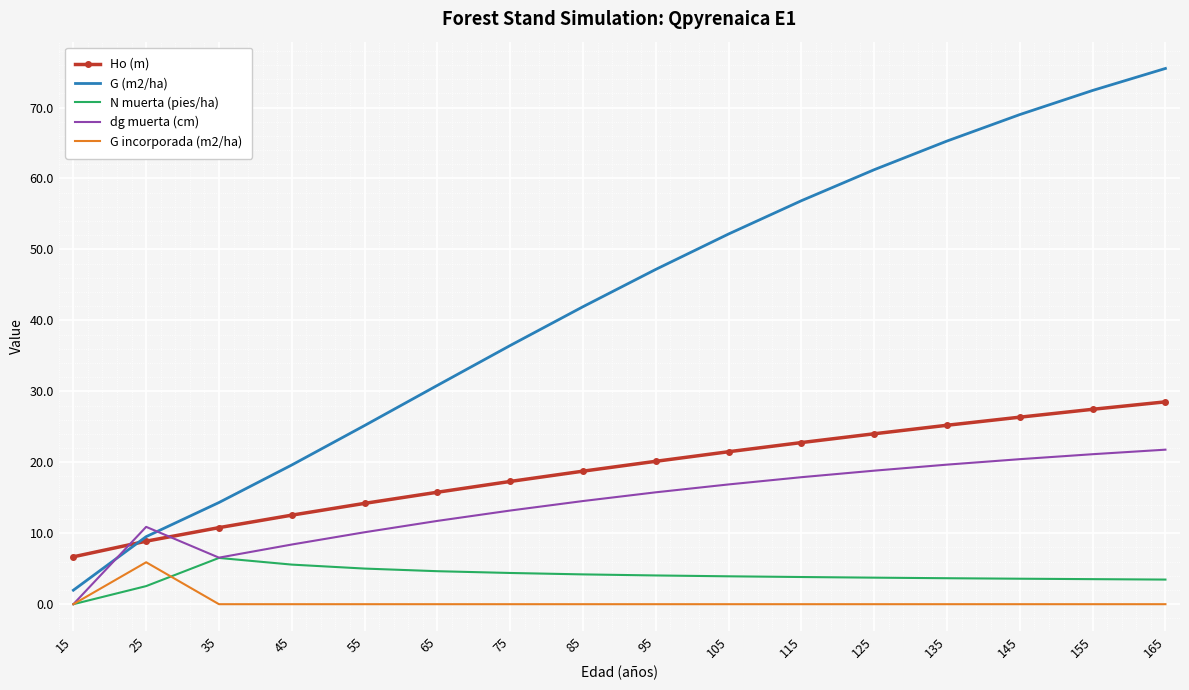

Is it true that Ho (m) equals 3.8 at 75?

False